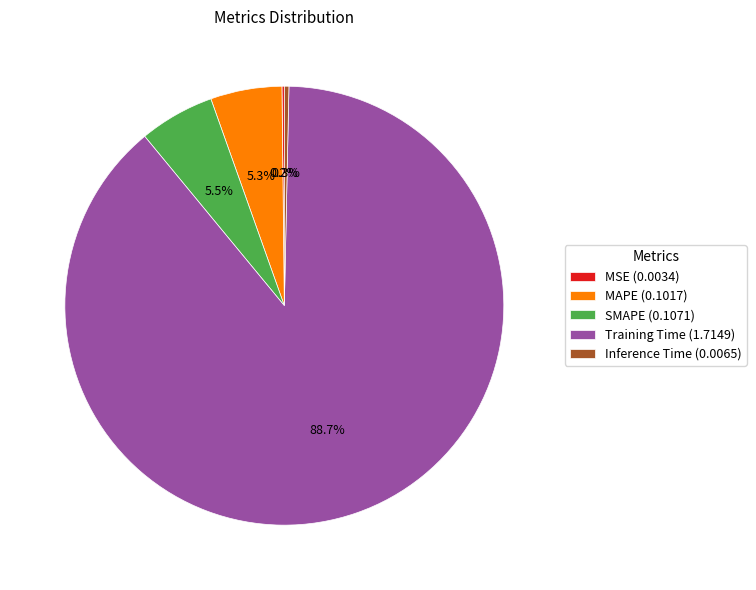

To the nearest percent, what is the average slice percentage?

20%